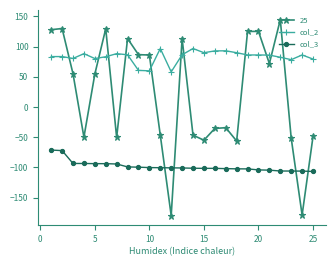

Which series has the largest range (max minus min)?

25